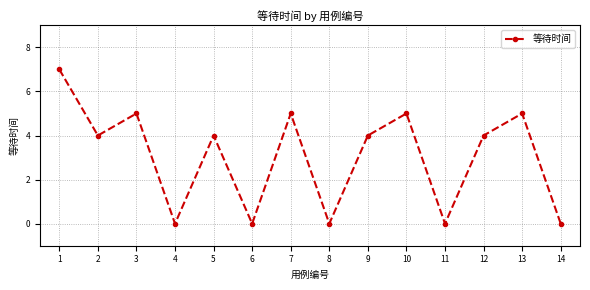

How many interior local valleys (lower than both neighbors) does the data have?

5